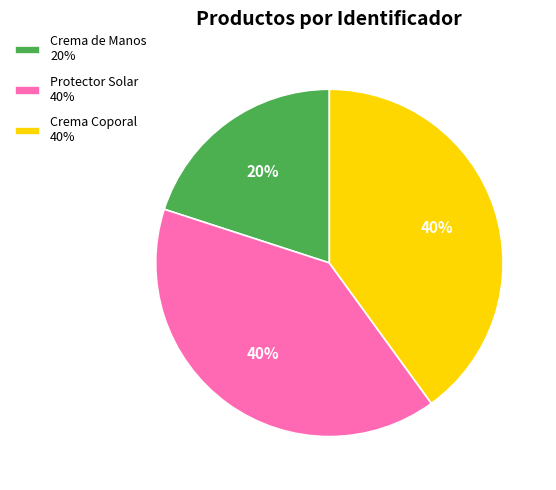

To the nearest percent, what percentage of the pie is Crema Coporal?

40%